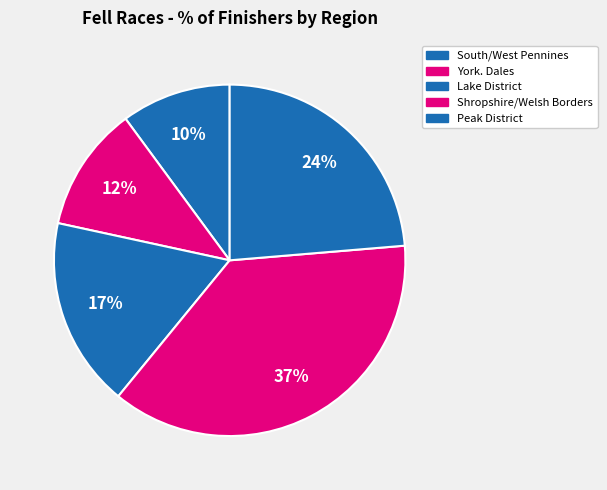

Is there a majority slice in this chart?

No